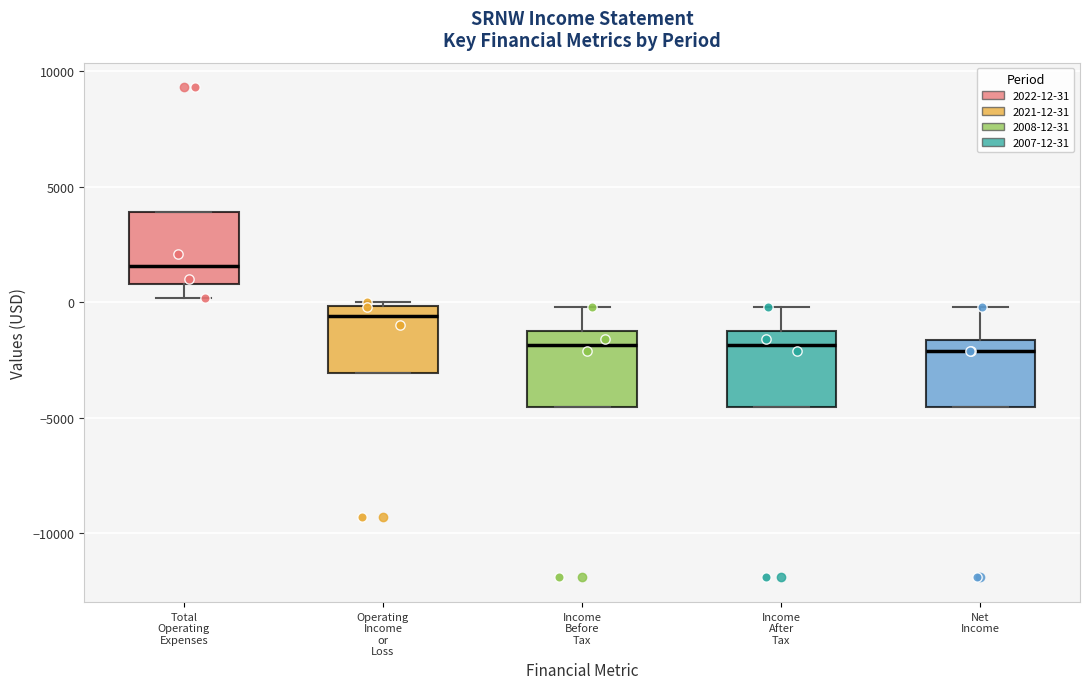

Where is the upper edge of the box for Net Income on the y-axis? The values are not printed on the chart, so give them approximately, as read against the axis.

-1500